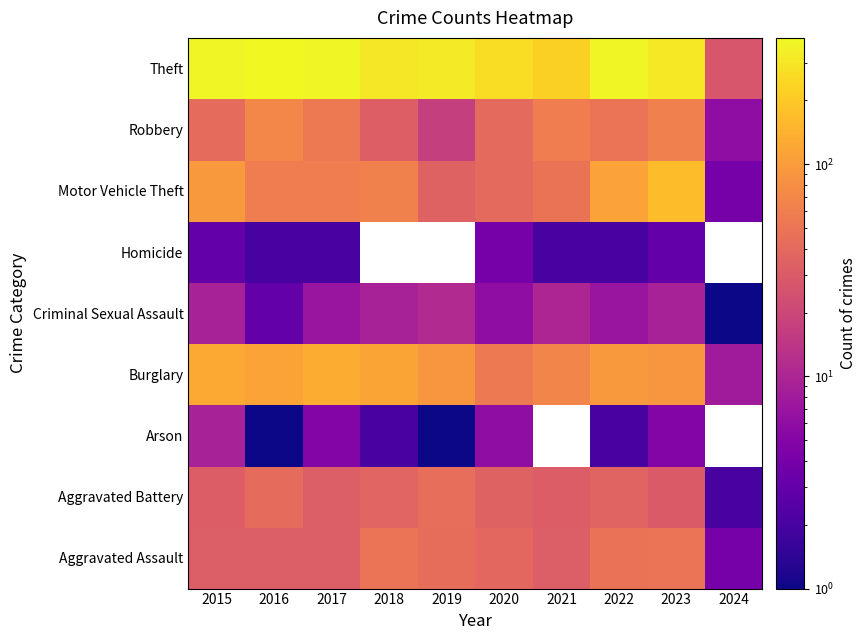

The value of Homicide at 2020 is 4.0. True or false?

True